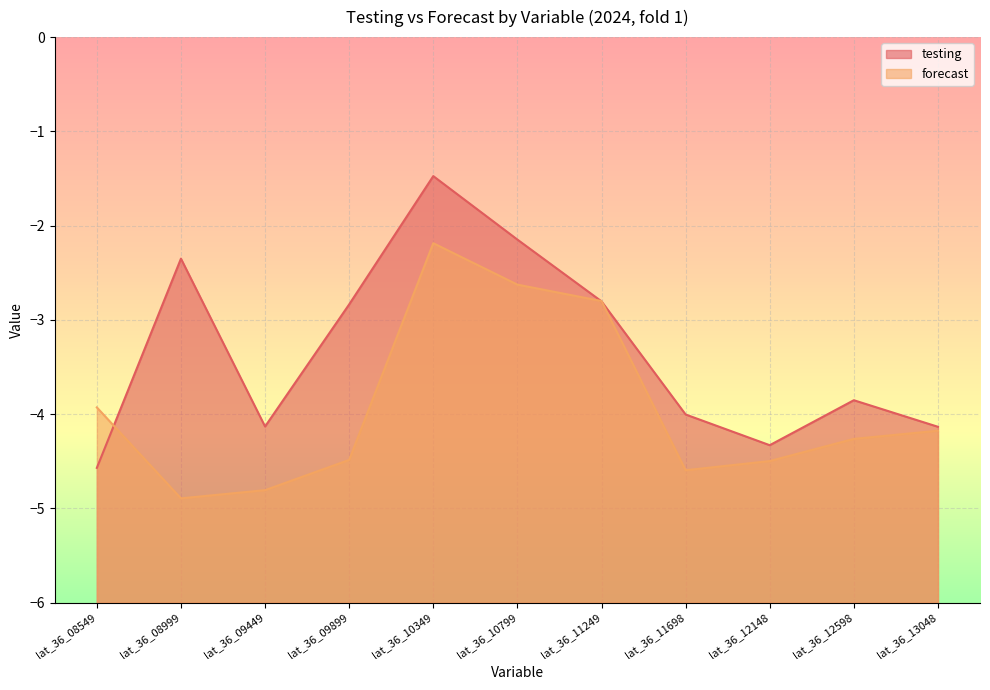

Between which two adjacent categories do testing and forecast first intersect?

lat_36_08549 and lat_36_08999